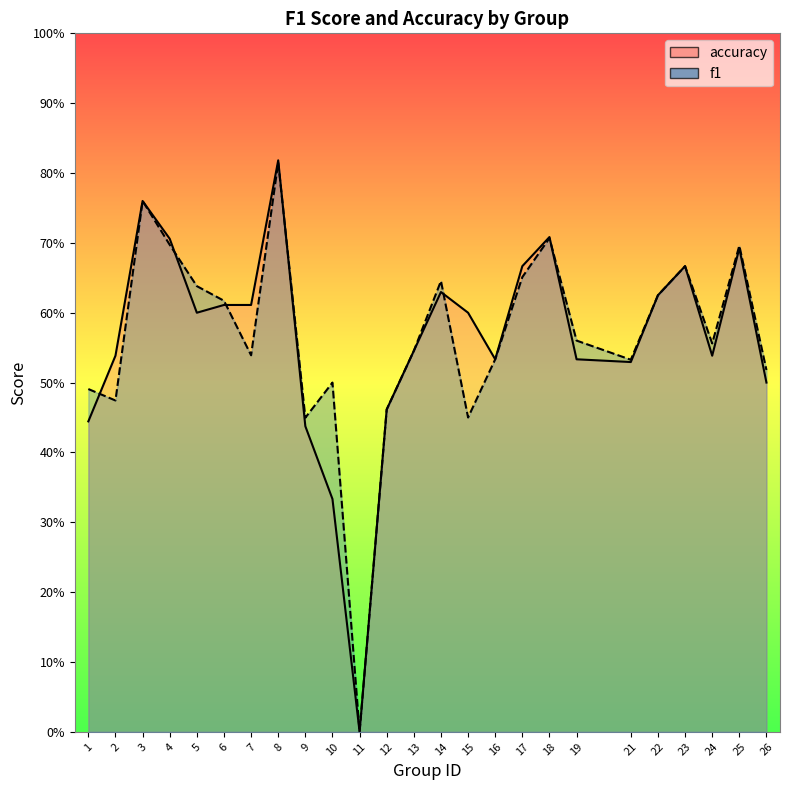

Count the f1 values in the range 0 to 1.

25